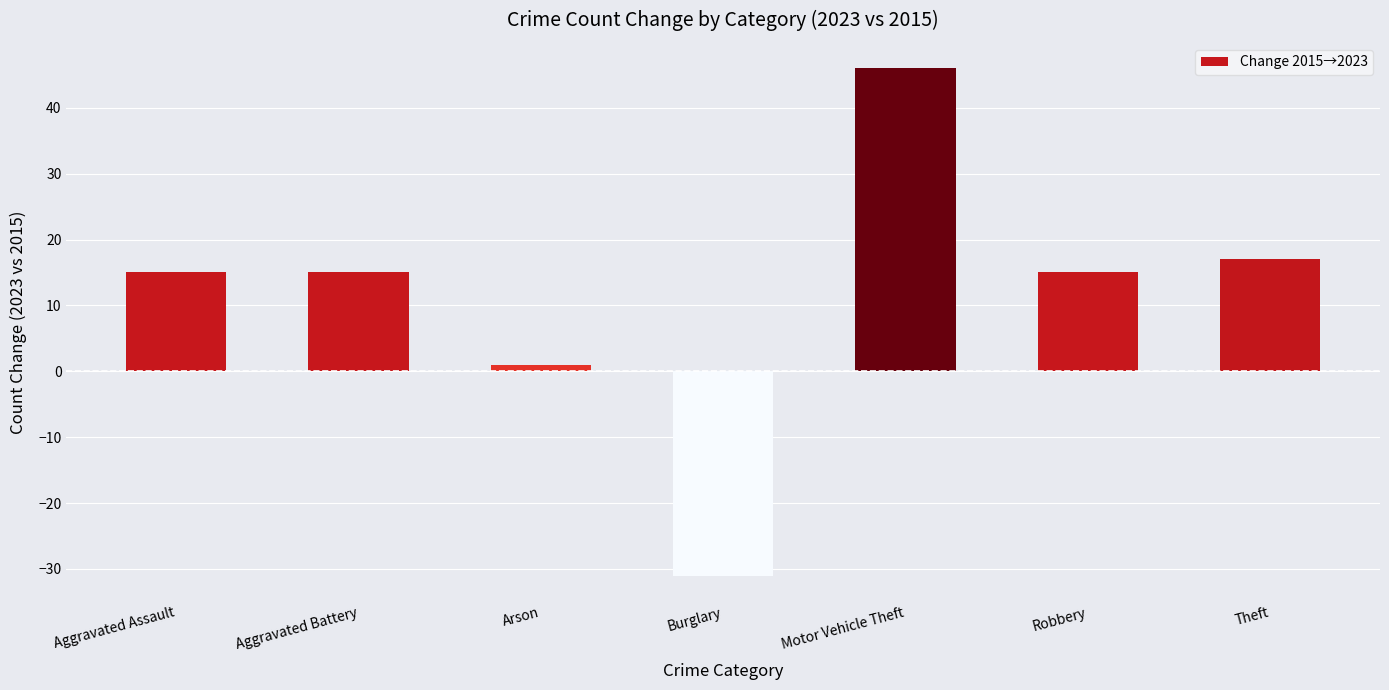

What is the smallest value displayed?

-31